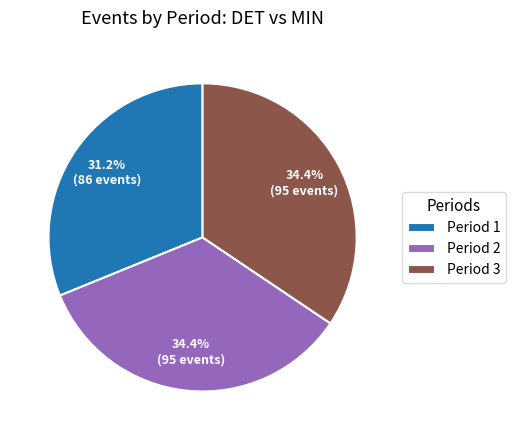

How many slices are in this pie chart?

3